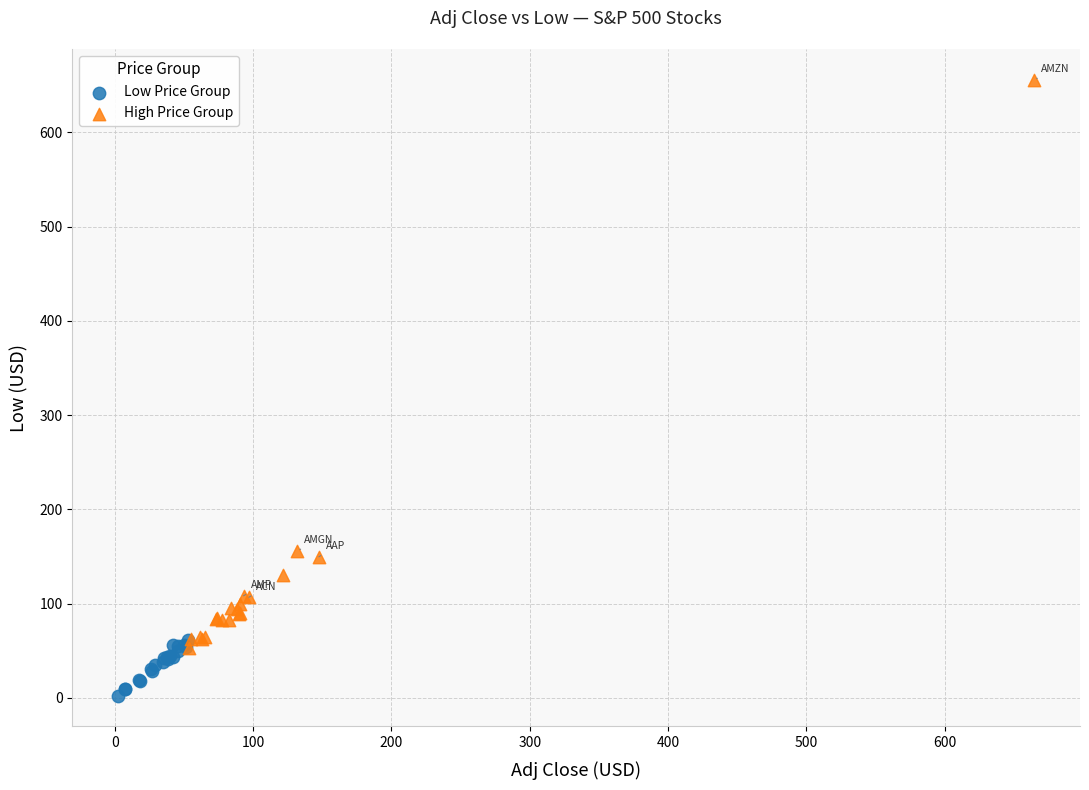

Which series has the widest spread of Y values?

High Price Group